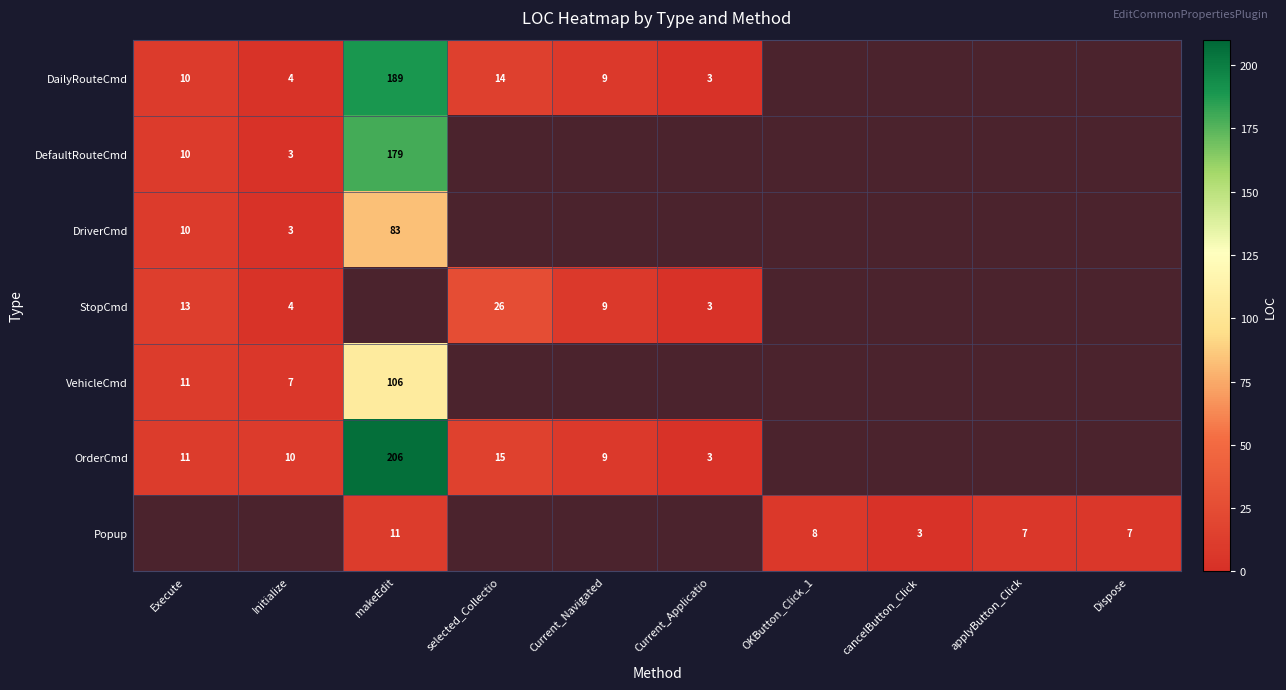

What is the sum of the Popup values at applyButton_Click and OKButton_Click_1?

15